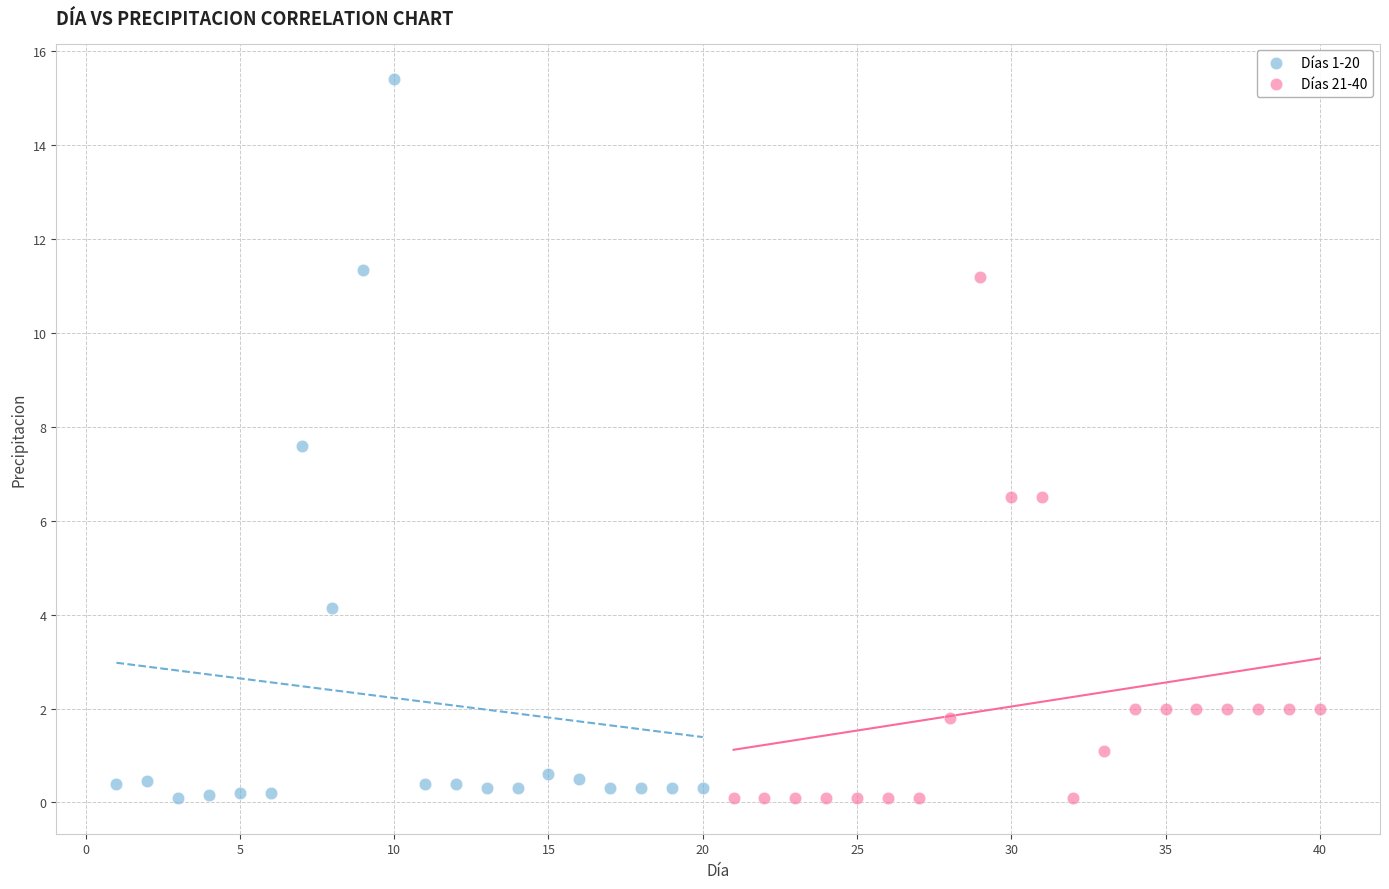

Which series reaches the maximum Y coordinate?

Días 1-20